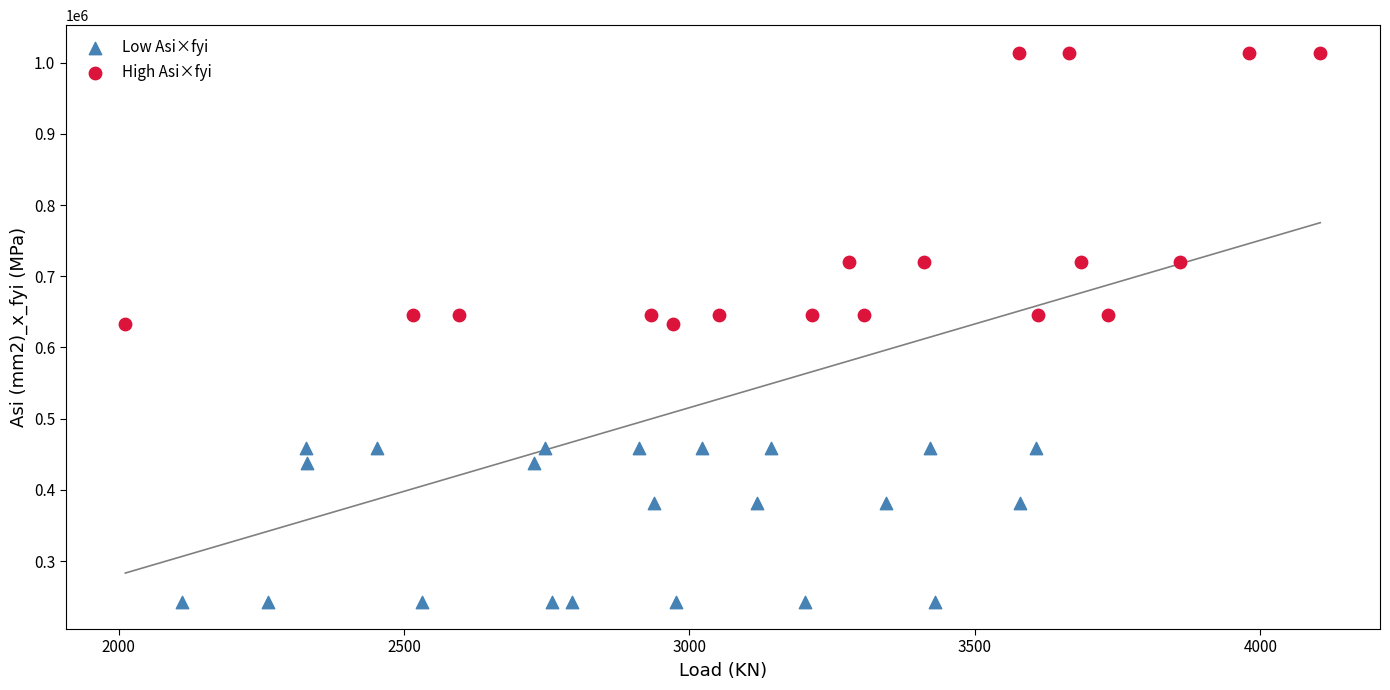

Which series has the largest Y range (max minus min)?

High Asi×fyi